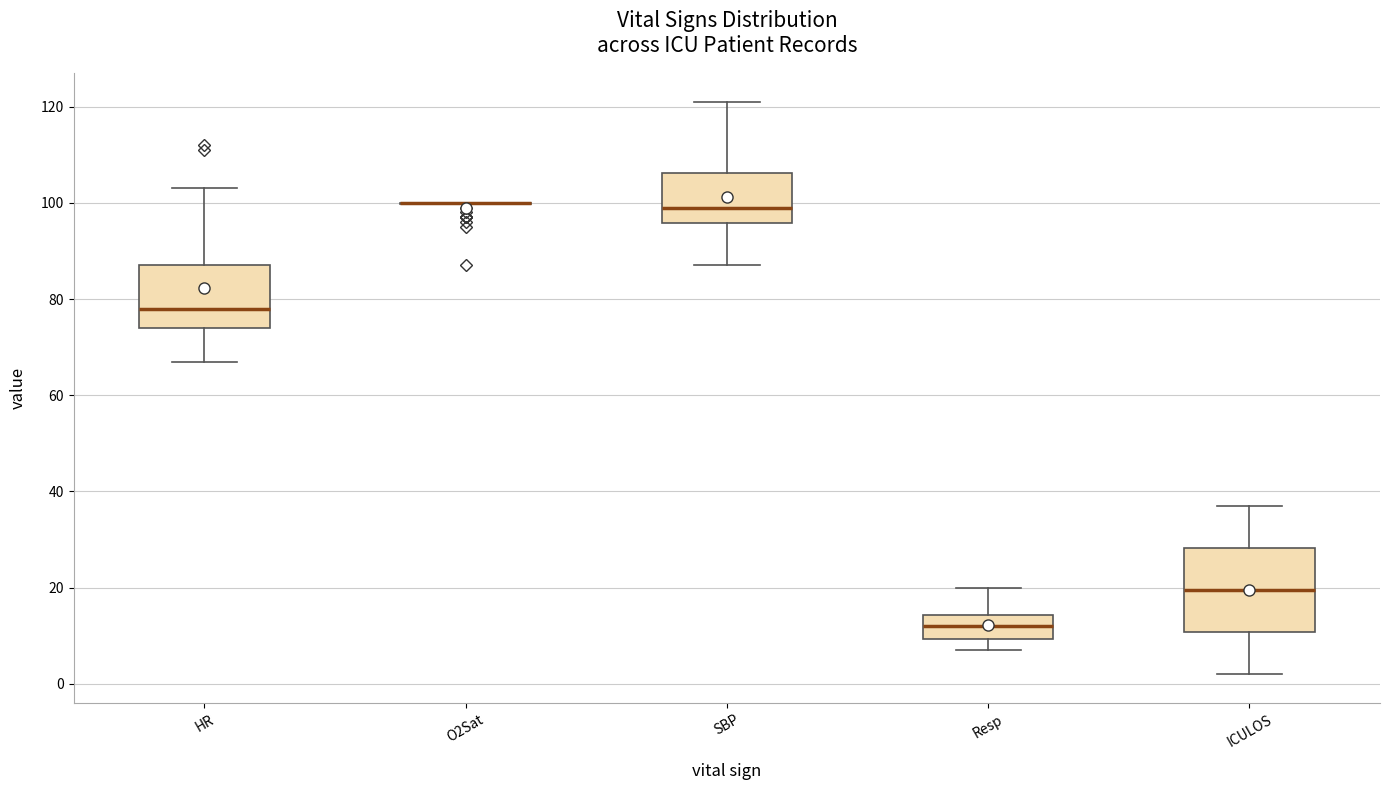

Where is the upper edge of the box for Resp on the y-axis? The values are not printed on the chart, so give them approximately, as read against the axis.

14